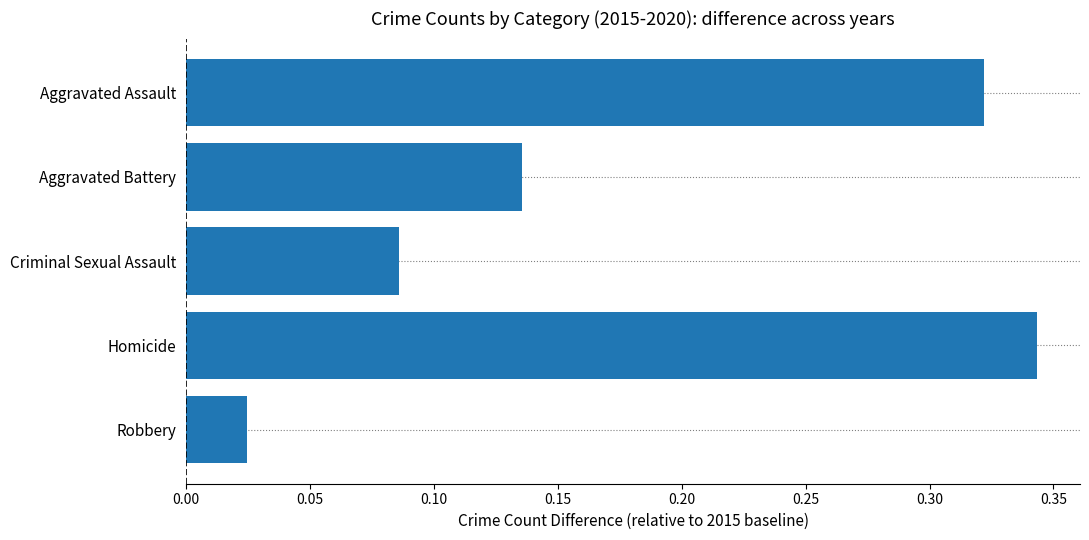

What is the average value?

0.2